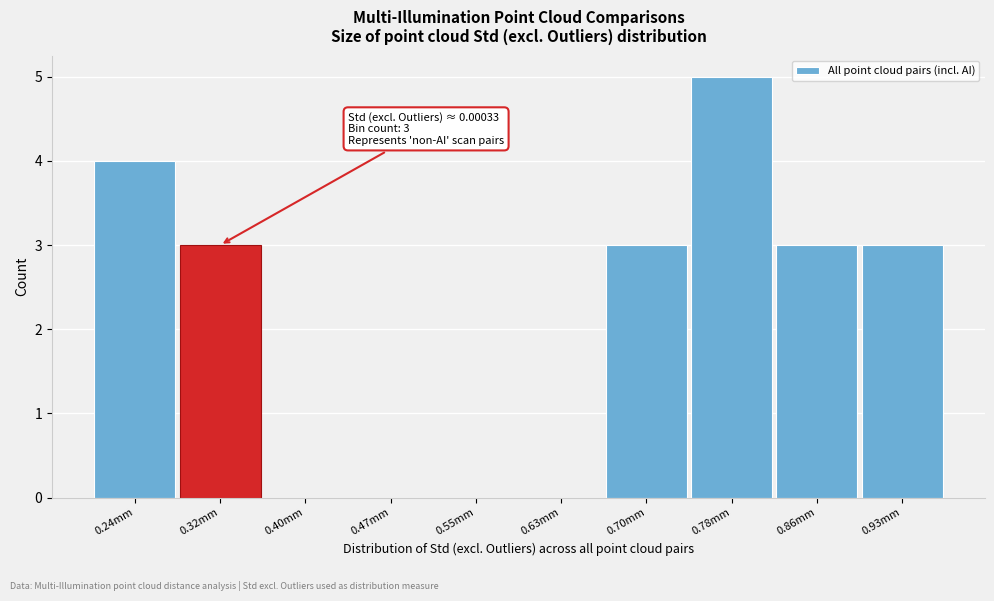

Reading left to right, extract all data points from this chart.

0.24mm=4	0.32mm=3	0.40mm=0	0.47mm=0	0.55mm=0	0.63mm=0	0.70mm=3	0.78mm=5	0.86mm=3	0.93mm=3